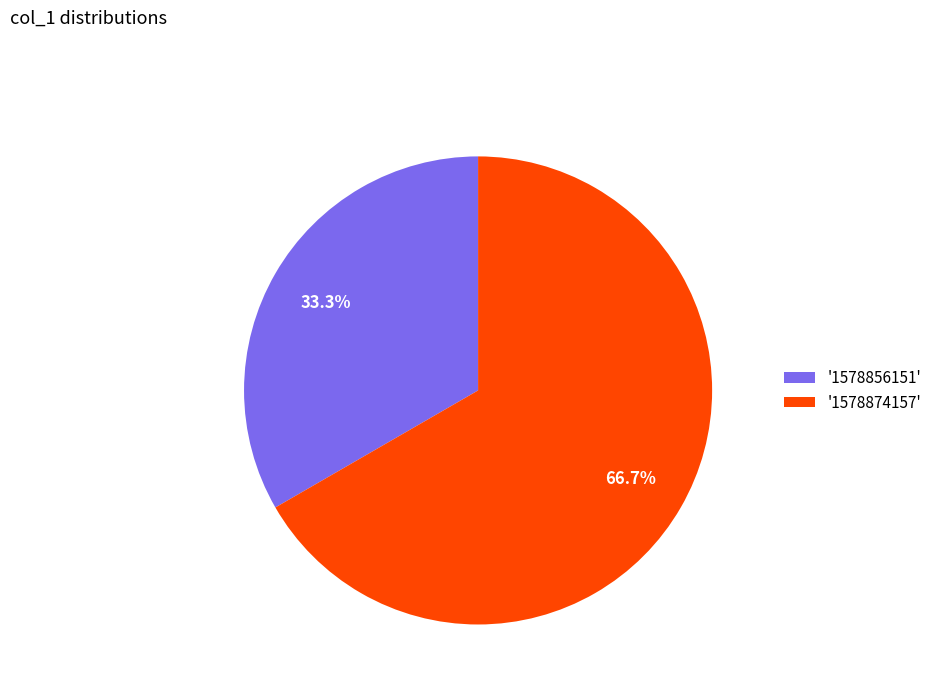

Which category has the smallest portion of the pie?

'1578856151'